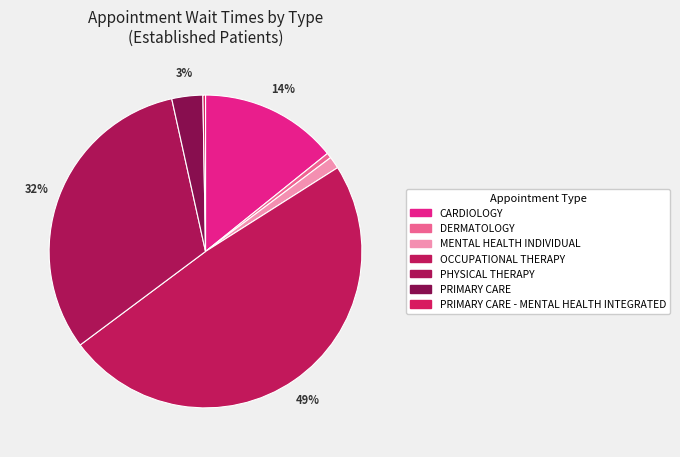

Count the number of slices in the pie.

7